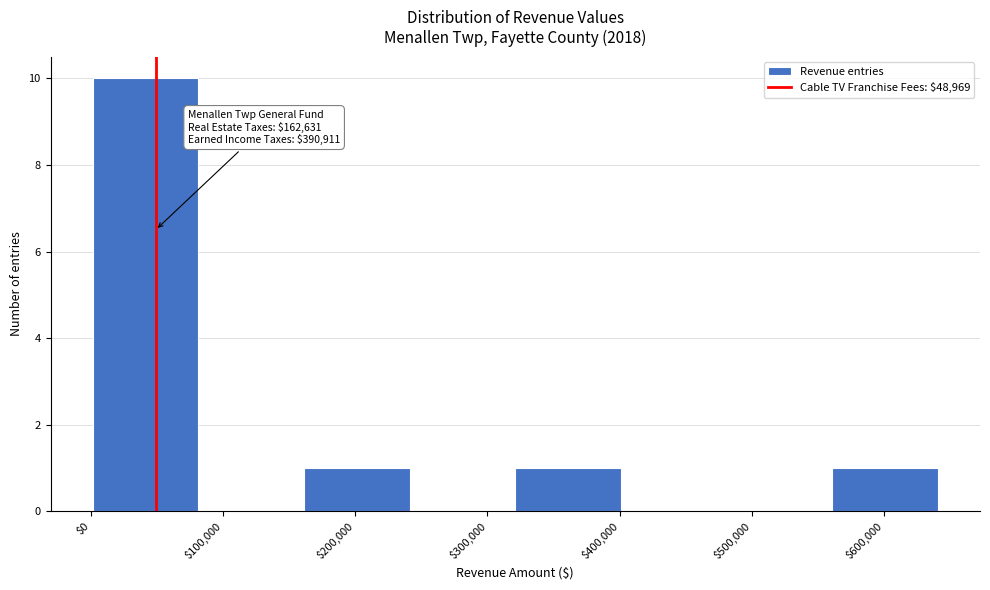

Over which range of the x-axis is the bar tallest?

0 to 80000